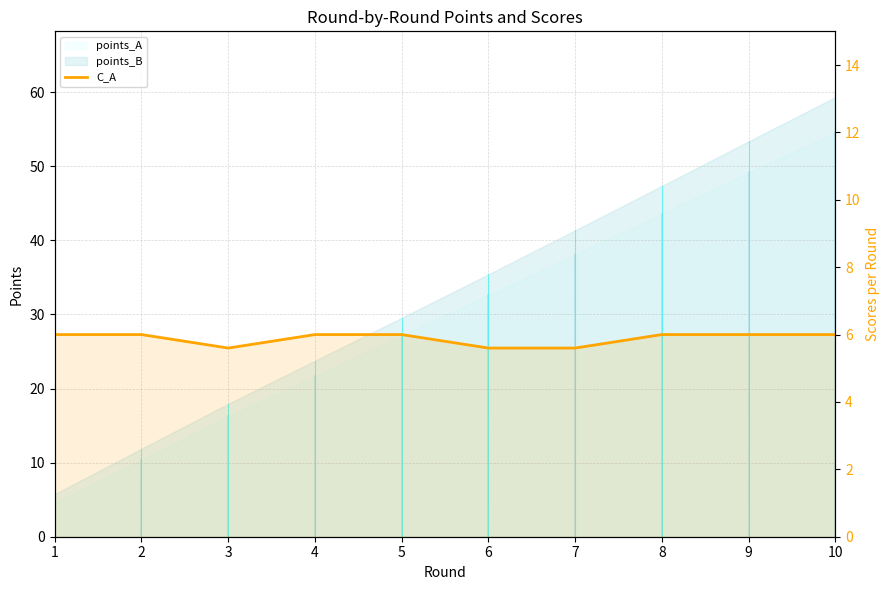

Where is the first local minimum?

3